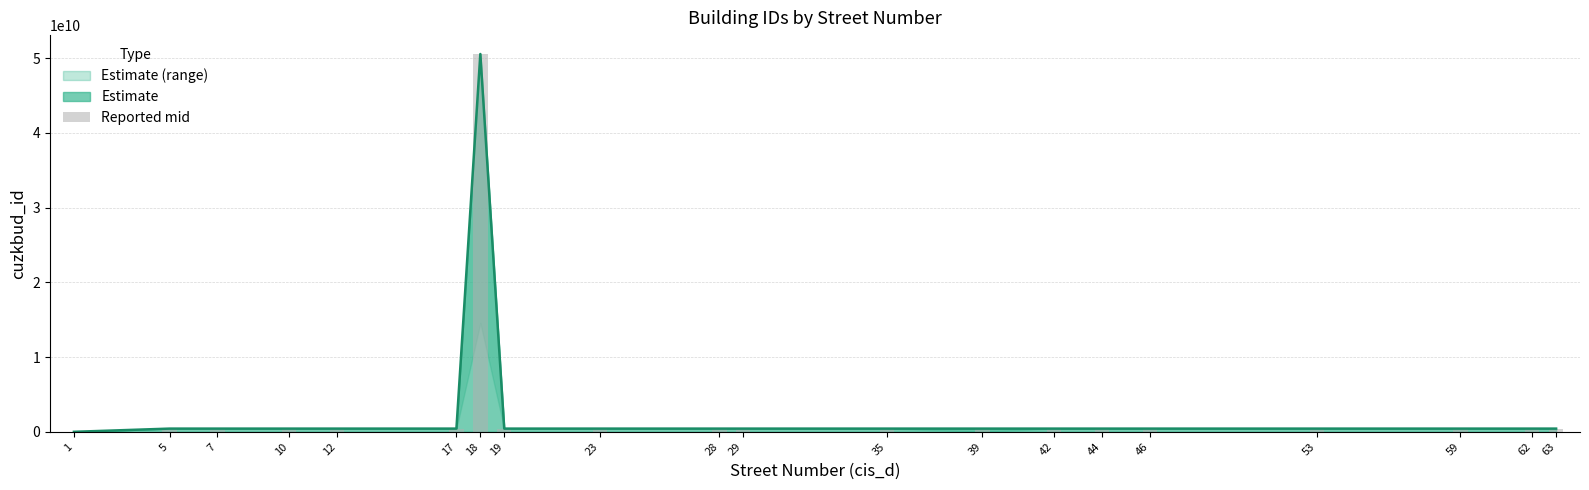

At which label does the data first exceed 428986602?

5